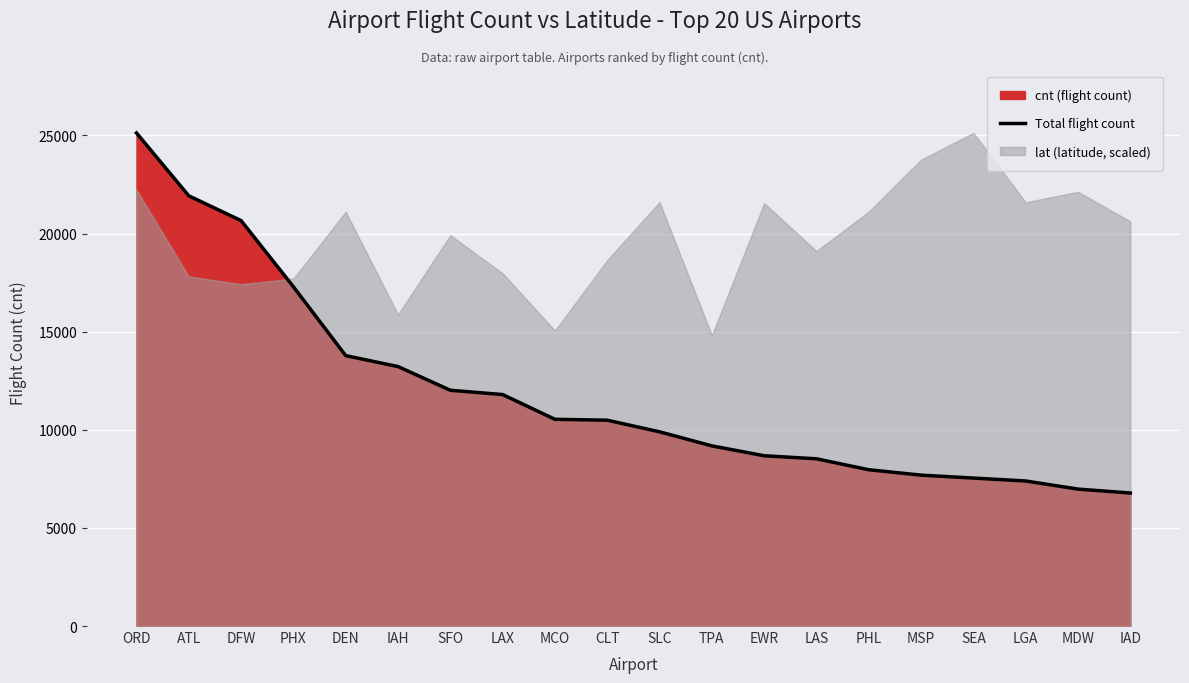

Read the value at SEA, to the nearest 100.

7500